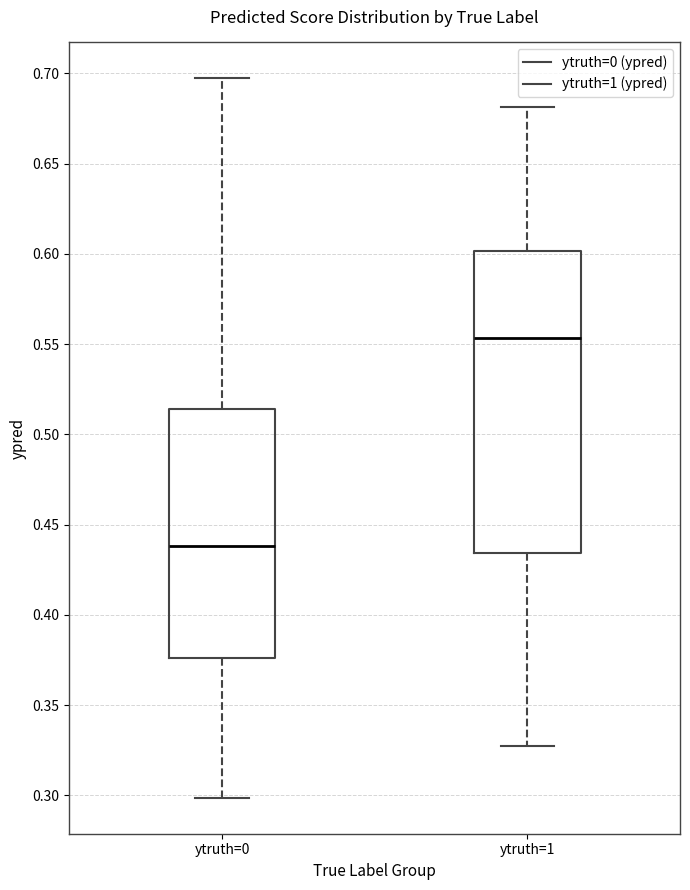

Which box is the tallest, from its lower edge to its upper edge?

ytruth=1